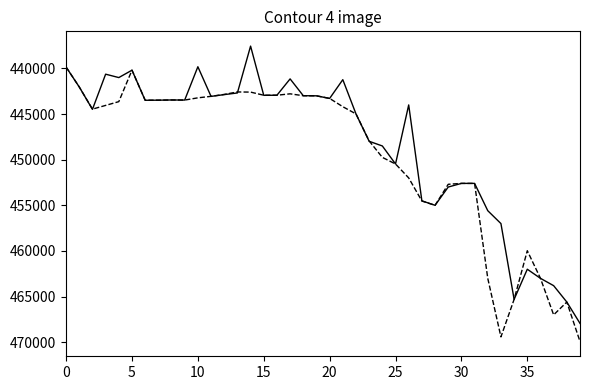

What is the maximum value shown in the chart?

469917